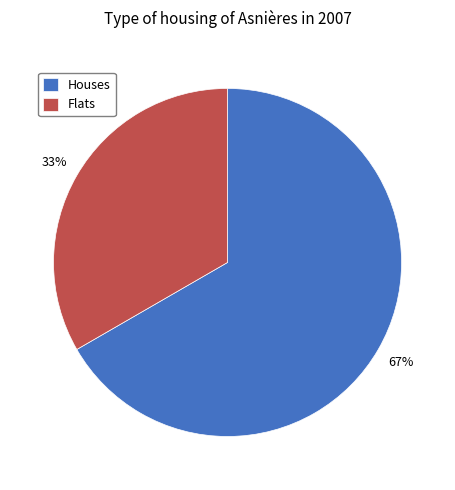

What percentage is the Houses slice, to the nearest percent?

67%